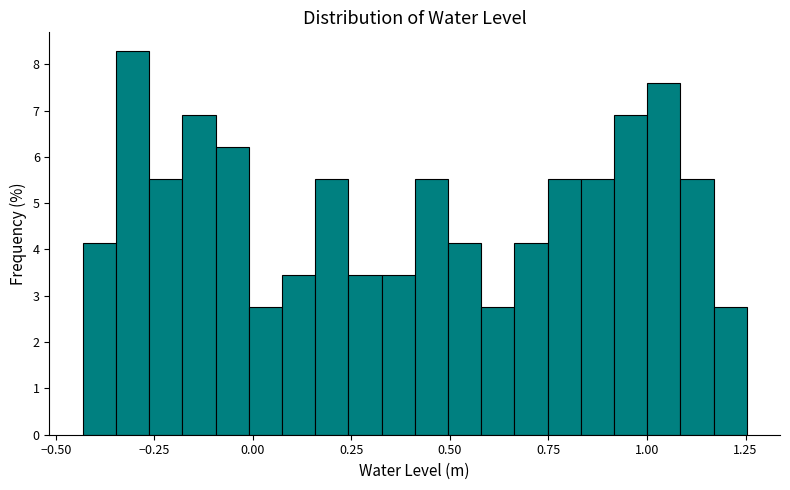

Around what value on the x-axis is the tallest bar? Give the approximate position of its centre, as read against the axis.

-0.30